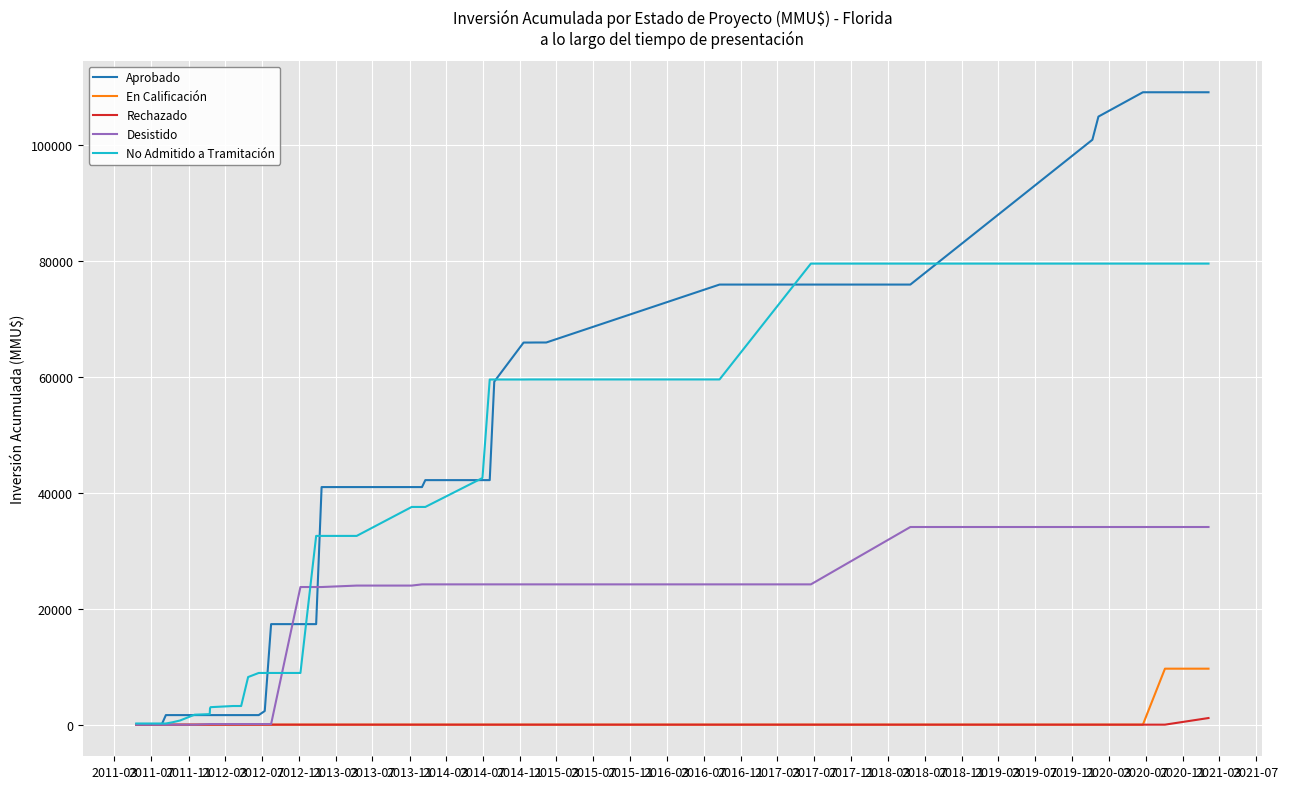

What is the difference between the second highest and minimum values in the En Calificación series?

9664